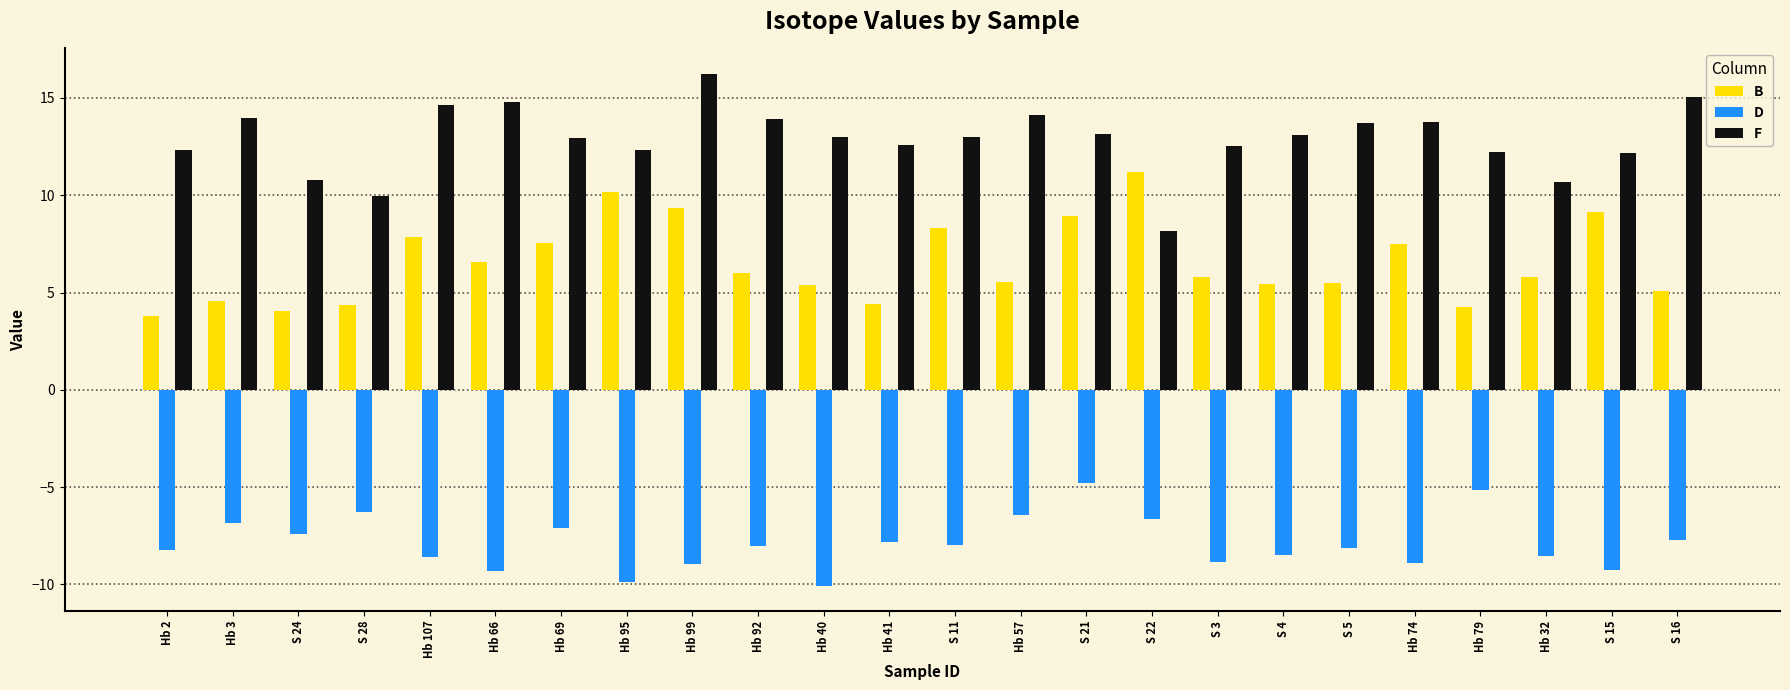

Does the chart contain any negative values?

Yes